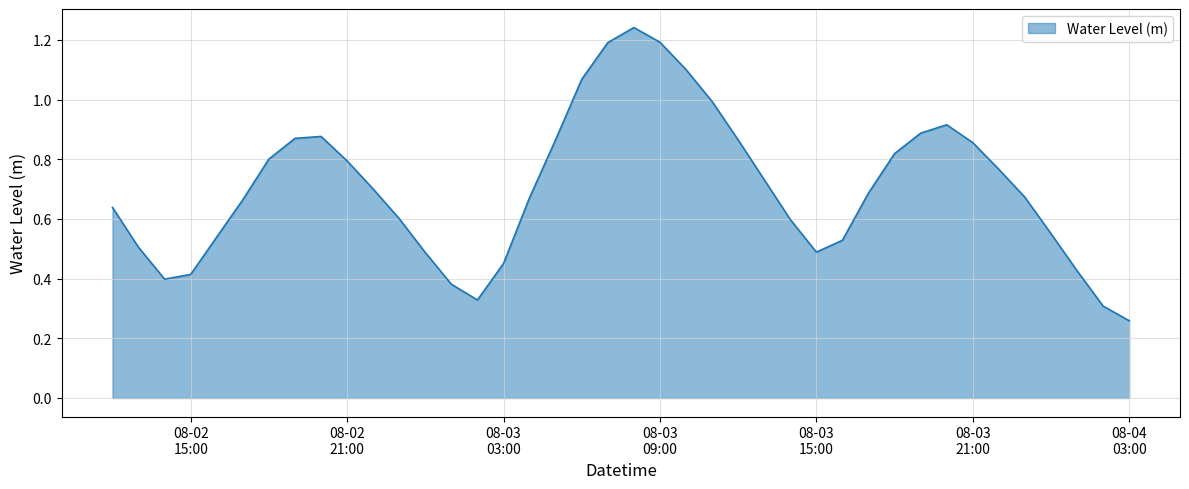

What is the difference between the maximum and minimum values?

1.0